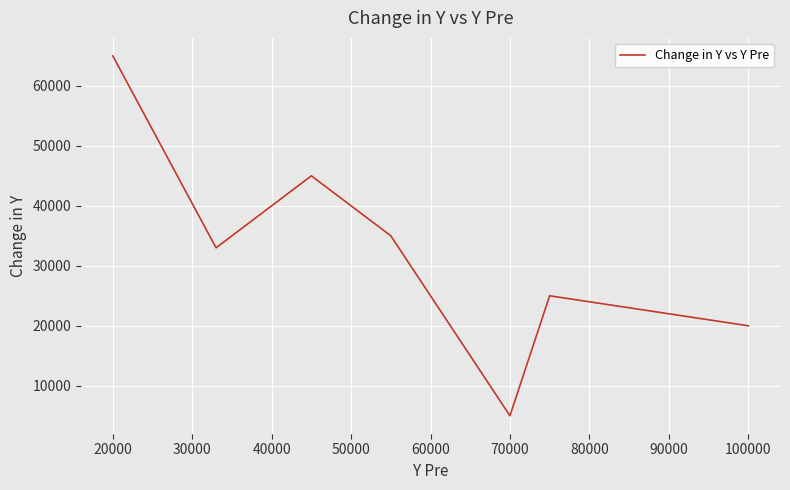

What is the average value?

33500